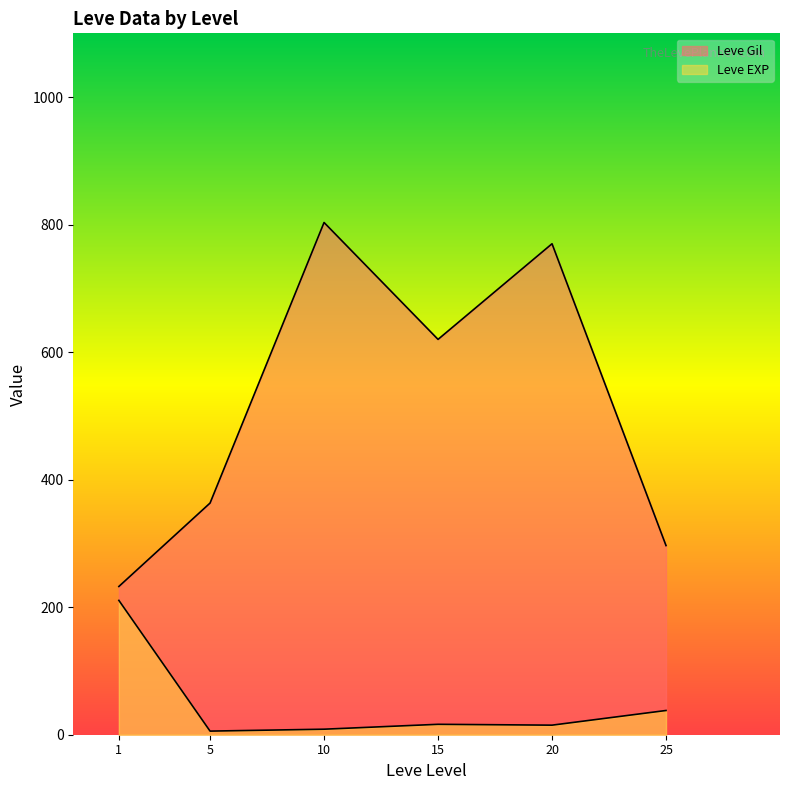

The Leve Gil series shows 686 at 25. True or false?

False